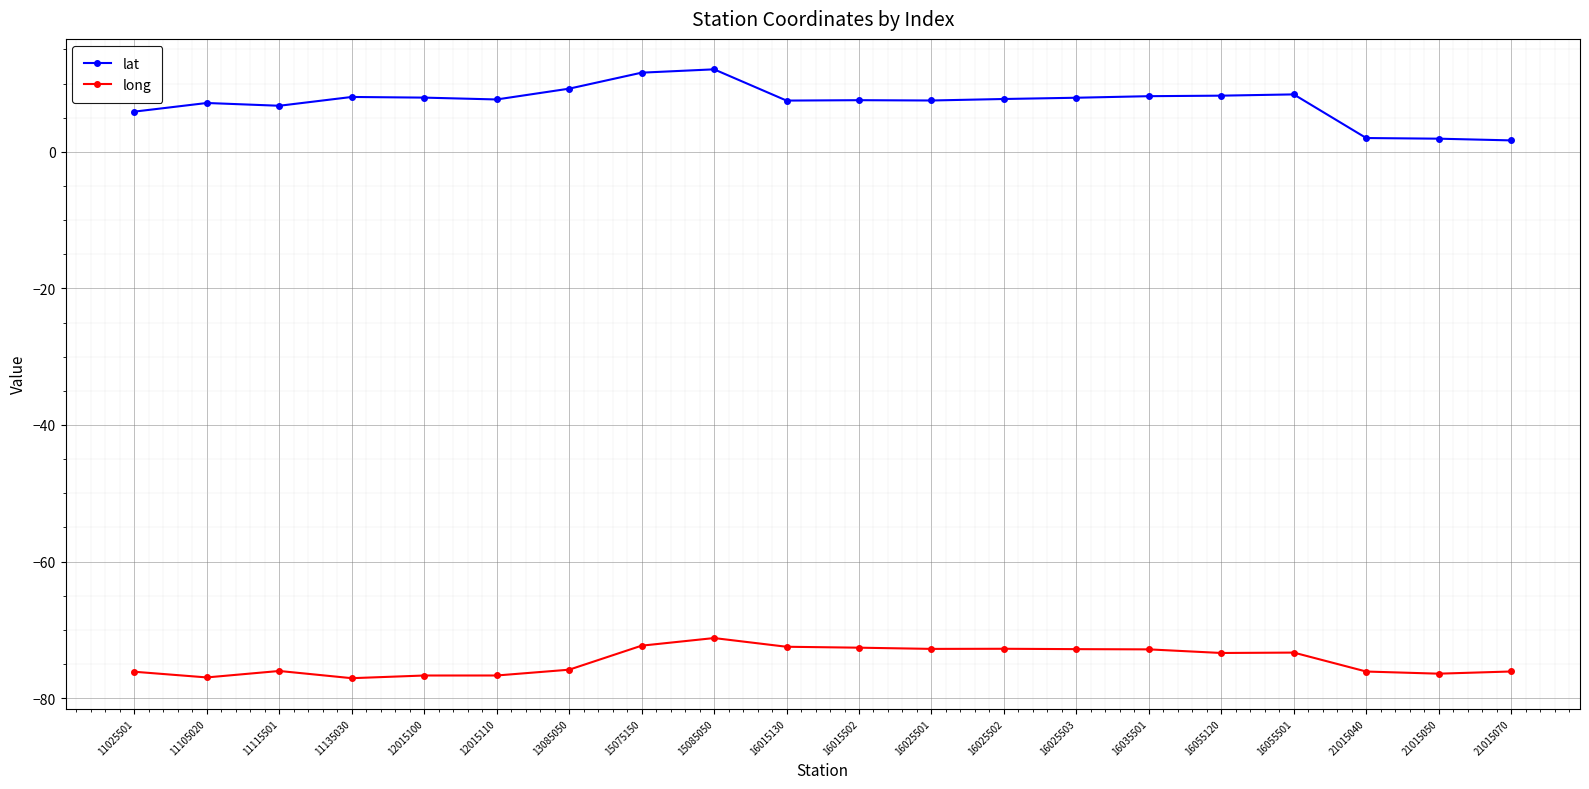

What is the greatest value displayed?

12.1